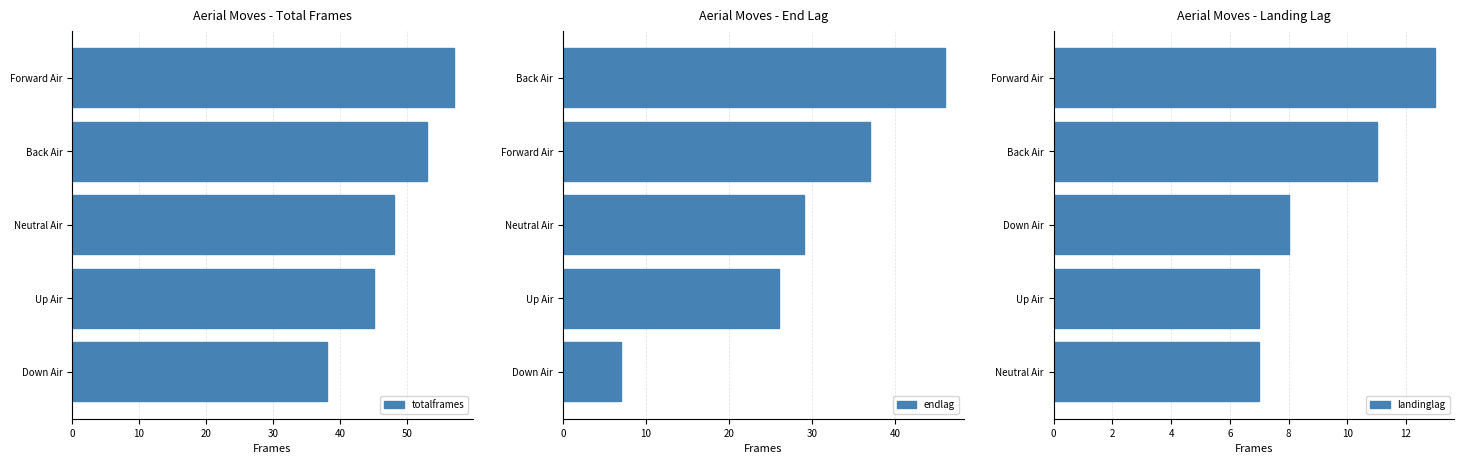

The totalframes series shows 38 at Down Air. True or false?

True